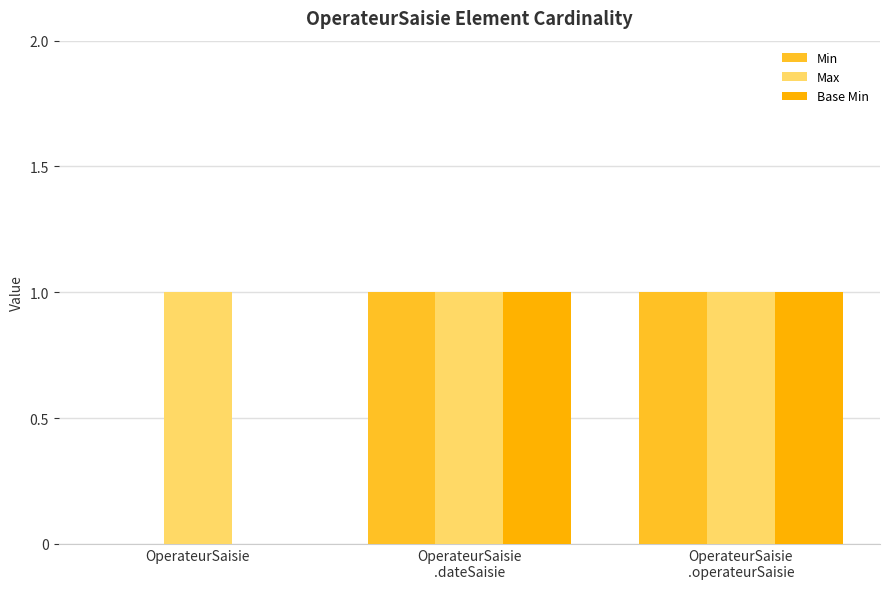

Rank the series by their maximum value, from lowest to highest.

Min, Max, Base Min